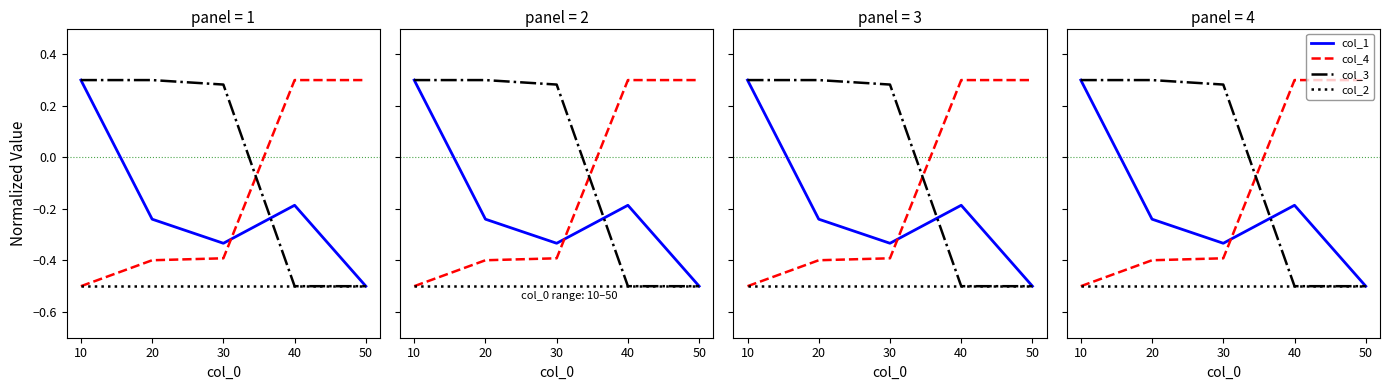

After their last crossing, which series has the higher values: col_1 or col_3?

col_1